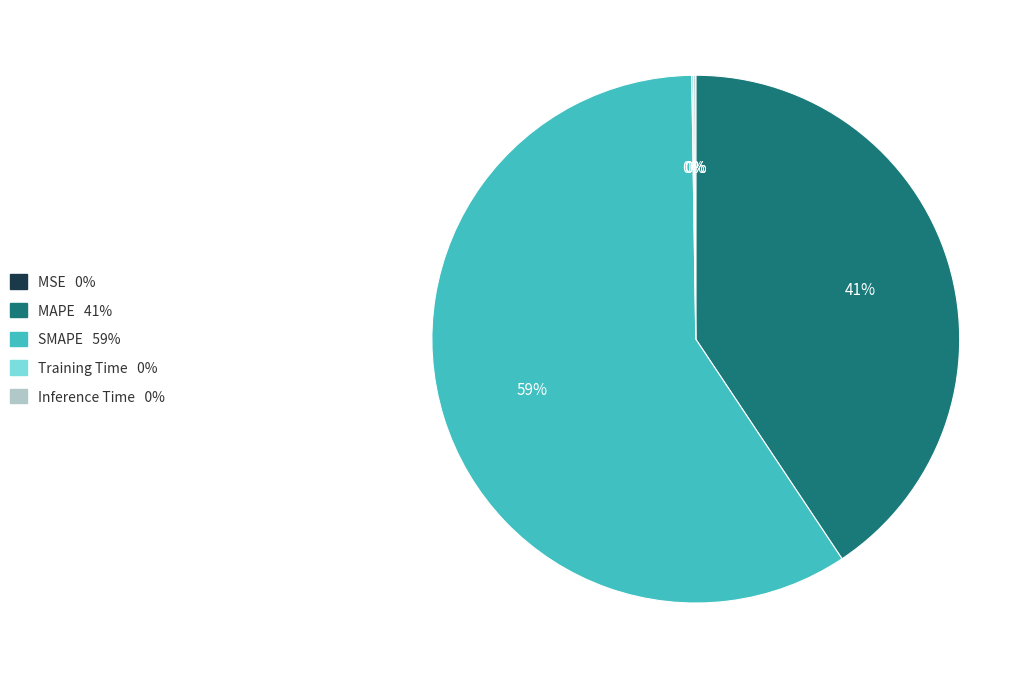

Is the sum of SMAPE and MAPE greater than half?

Yes